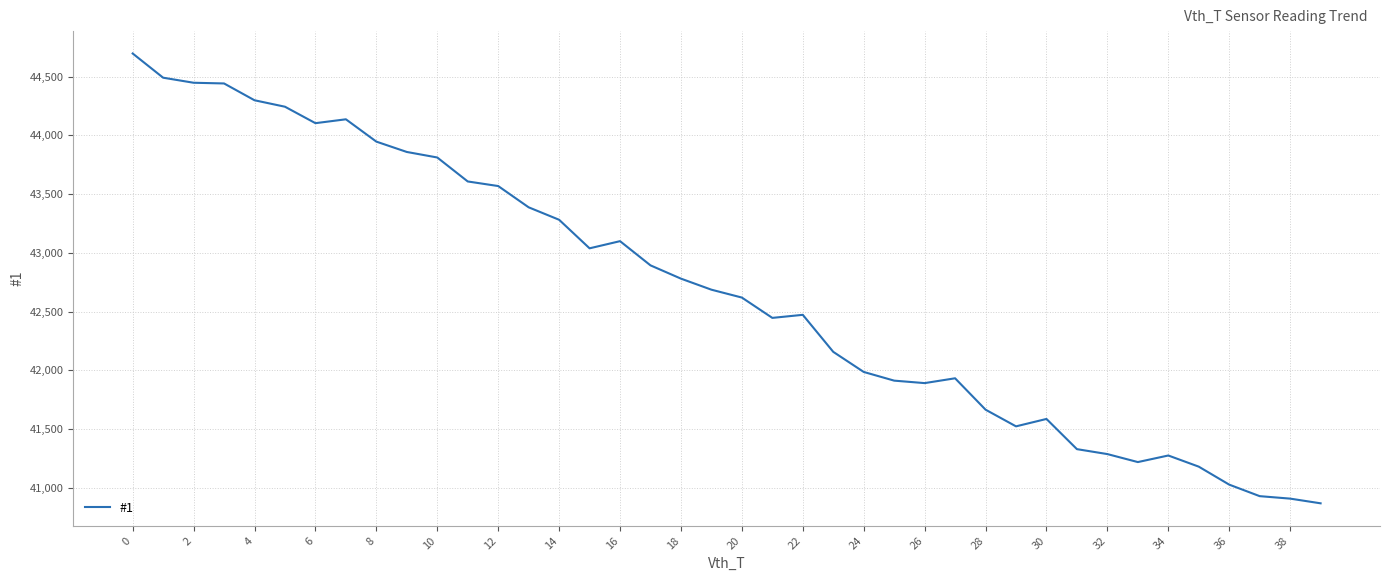

What is the difference between the maximum and minimum values?

3828